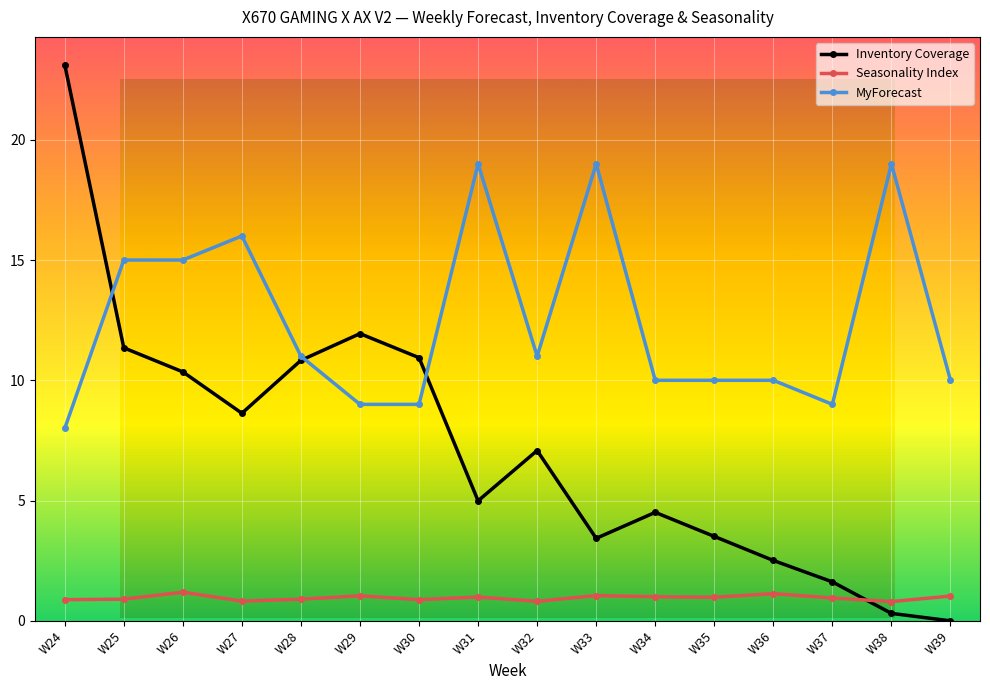

After their last crossing, which series has the higher values: MyForecast or Inventory Coverage?

MyForecast